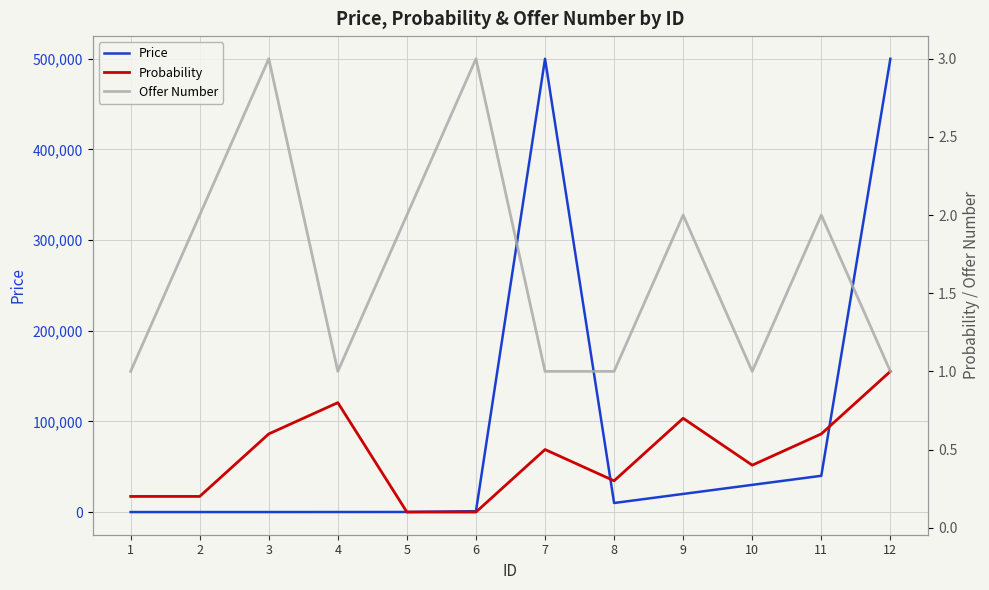

Which category has the lowest value in the Probability series?

5